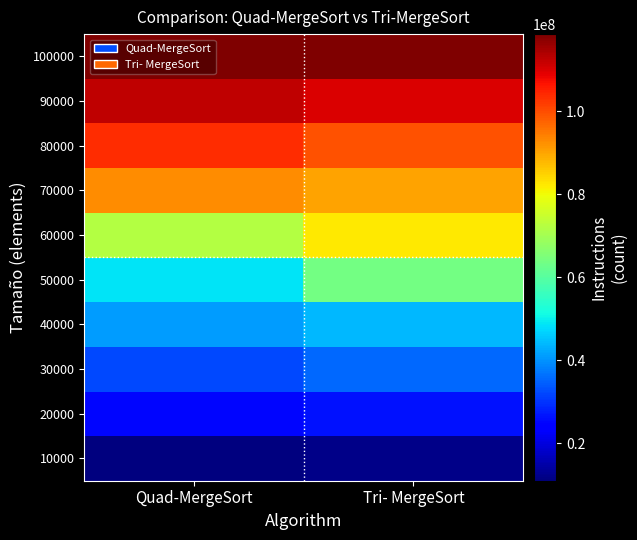

Which has a higher value, Quad-MergeSort or Tri- MergeSort?

Tri- MergeSort